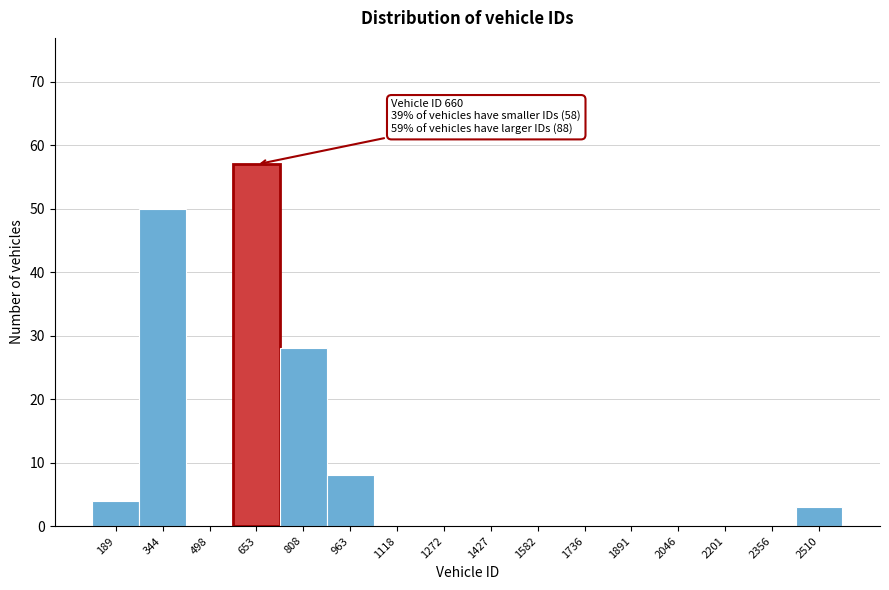

Reading right to left, list all the values displayed in this chart.

2510=3	2356=0	2201=0	2046=0	1891=0	1736=0	1582=0	1427=0	1272=0	1118=0	963=8	808=28	653=57	498=0	344=50	189=4